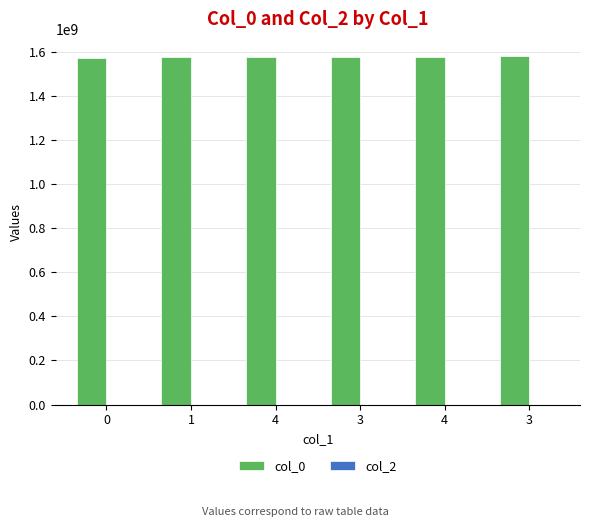

How many data points does each series have?

6